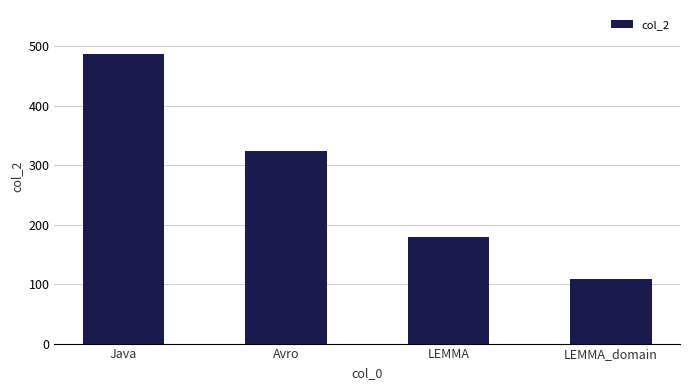

Rank the categories by value from highest to lowest.

Java, Avro, LEMMA, LEMMA_domain